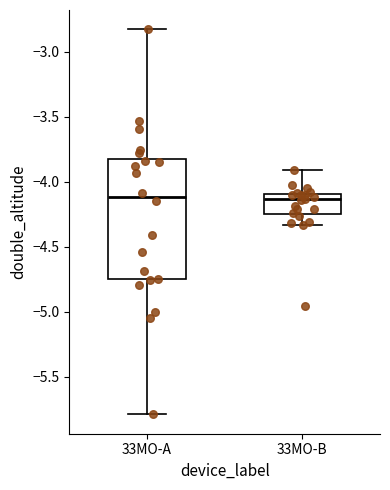

Reading left to right, transcribe this box plot: for each box, give where its median line is, the range the box spans, and where its two whiskers end, as read against the y-axis. The values are not printed on the chart, so give them approximately, as read against the axis.

33MO-A: median -4.10, box -4.75 to -3.80, whiskers -5.80 to -2.85
33MO-B: median -4.15, box -4.25 to -4.10, whiskers -4.35 to -3.90